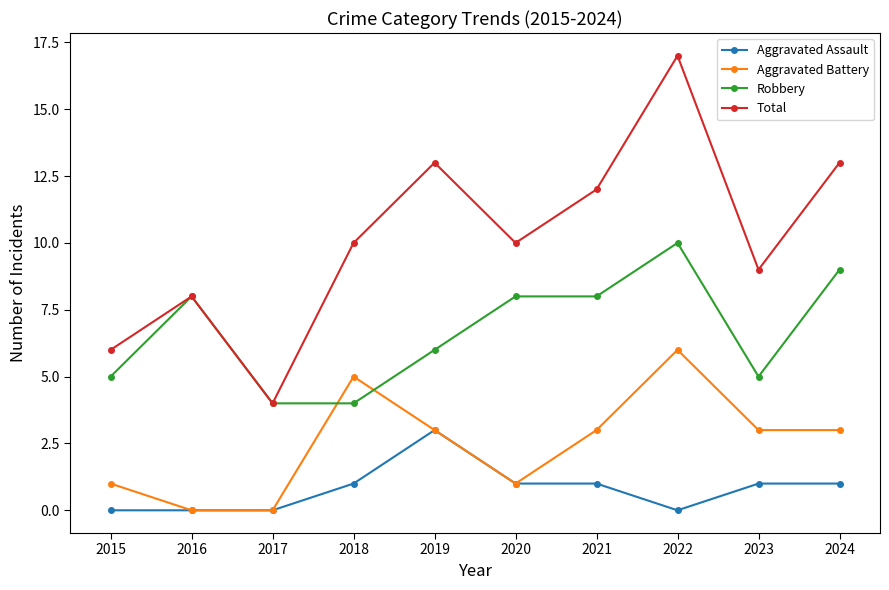

Which series has the largest range (max minus min)?

Total